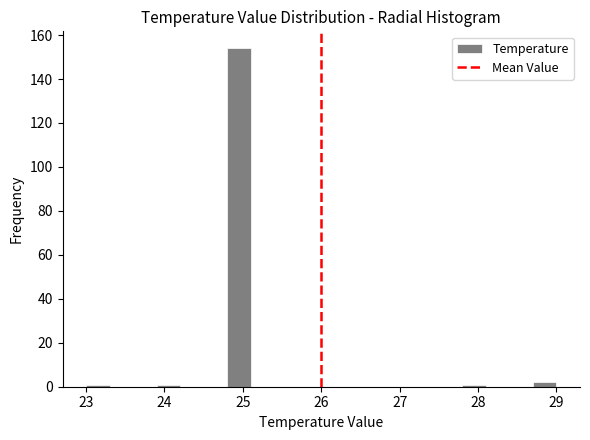

Read against the x-axis, roughly where is the centre of the tallest bar?

25.0